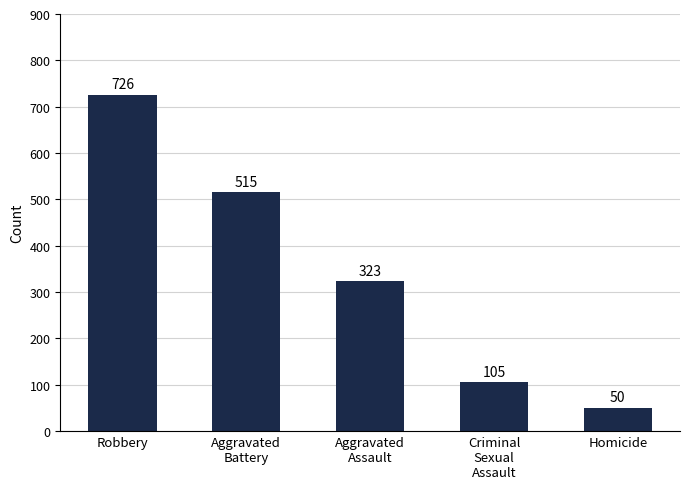

At which label is the value closest to 388?

Aggravated
Assault